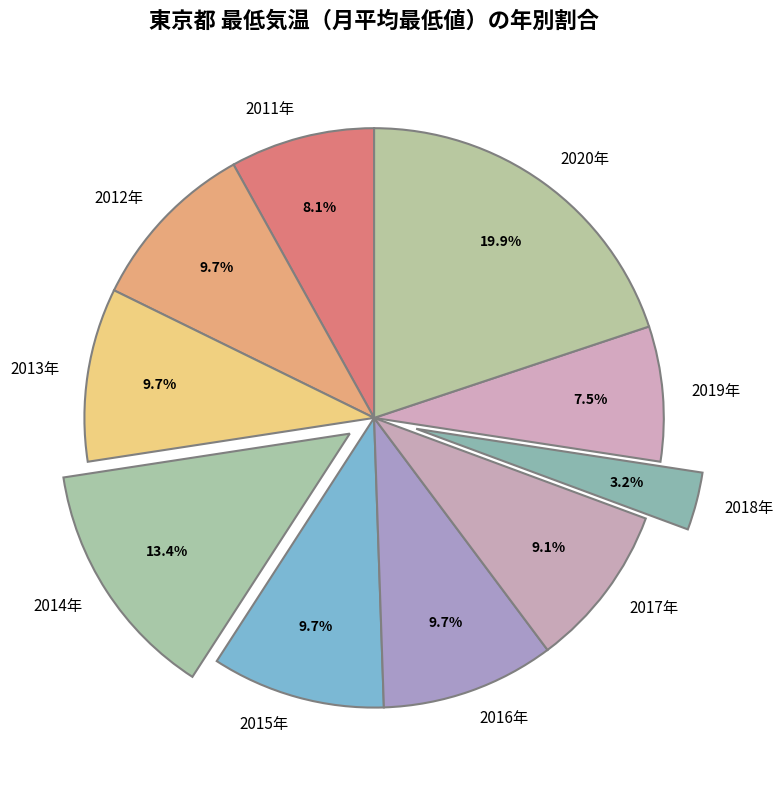

To the nearest percent, what percentage of the pie is 2017年?

9%